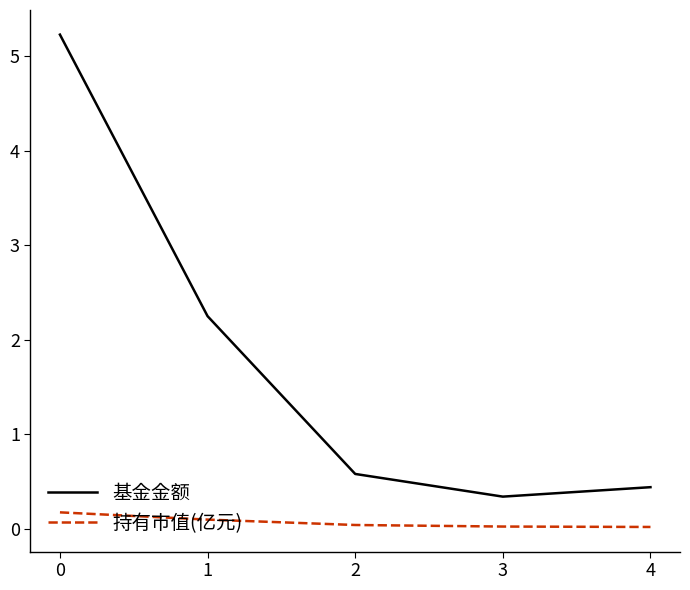

What is the difference between the 基金金额 values at 2 and 1?

1.7